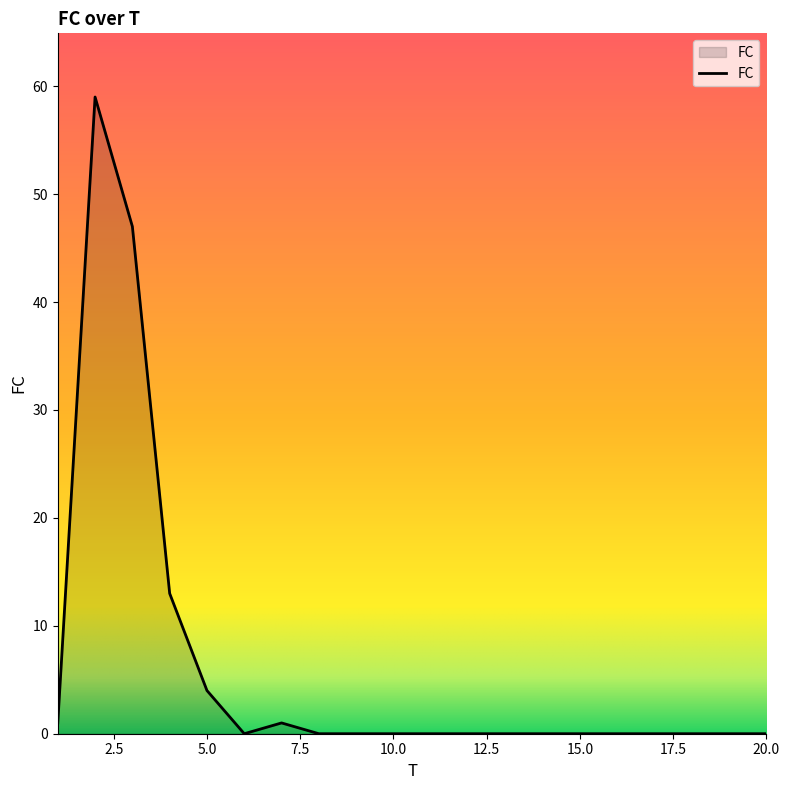

What is the maximum value shown in the chart?

59